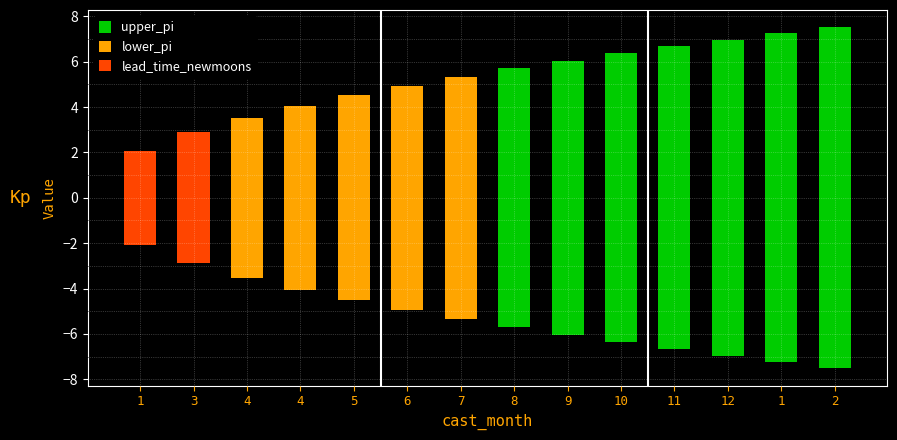

What is the value of the lower_pi bar at the 14th from the left?

-7.5